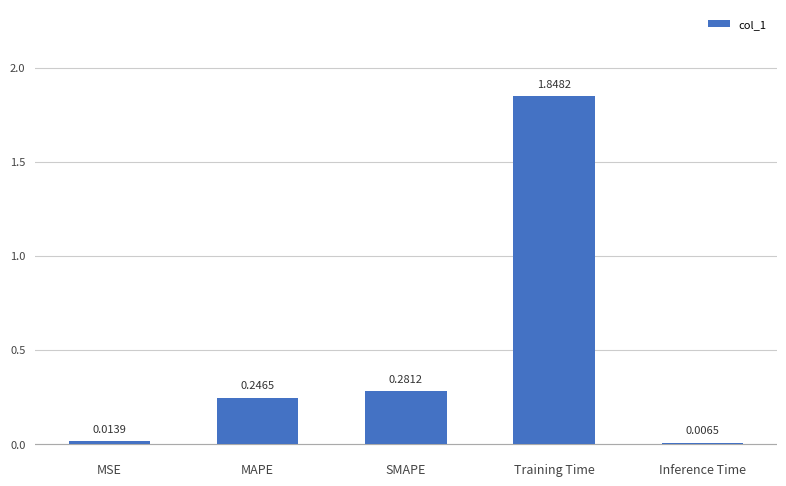

Where is the data nearest to the value 0?

Inference Time